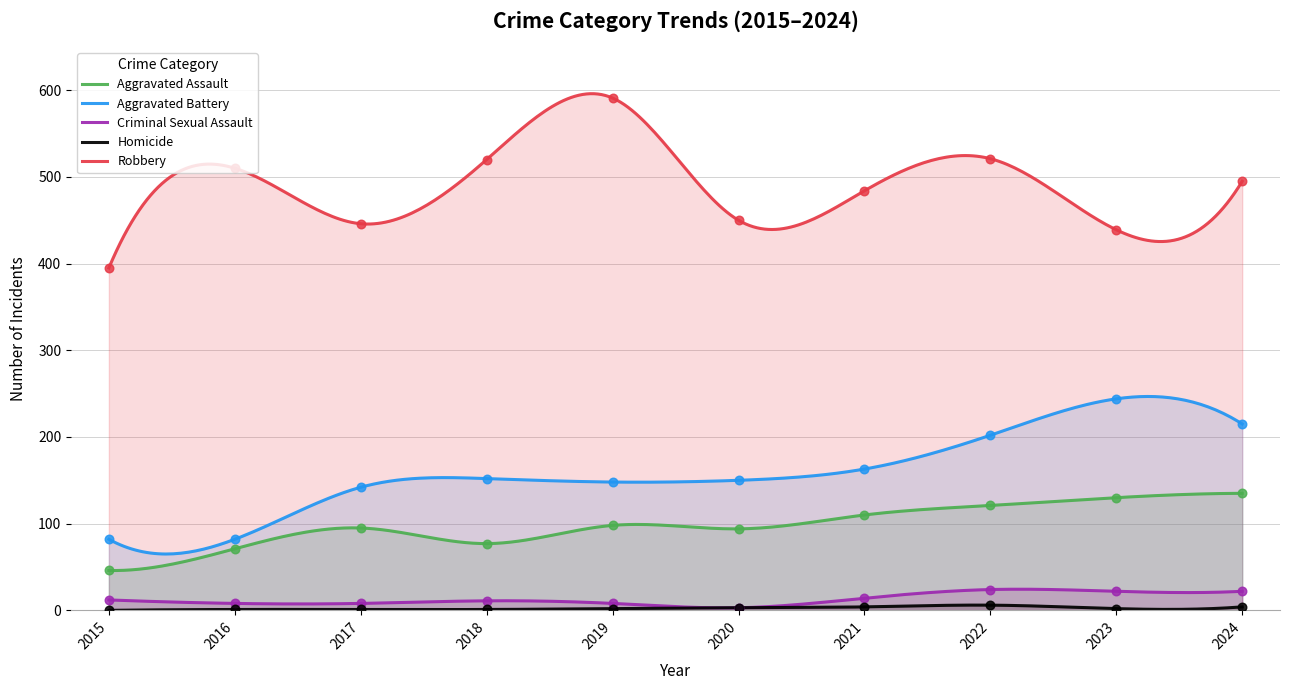

Which series has the largest total across all categories?

Robbery